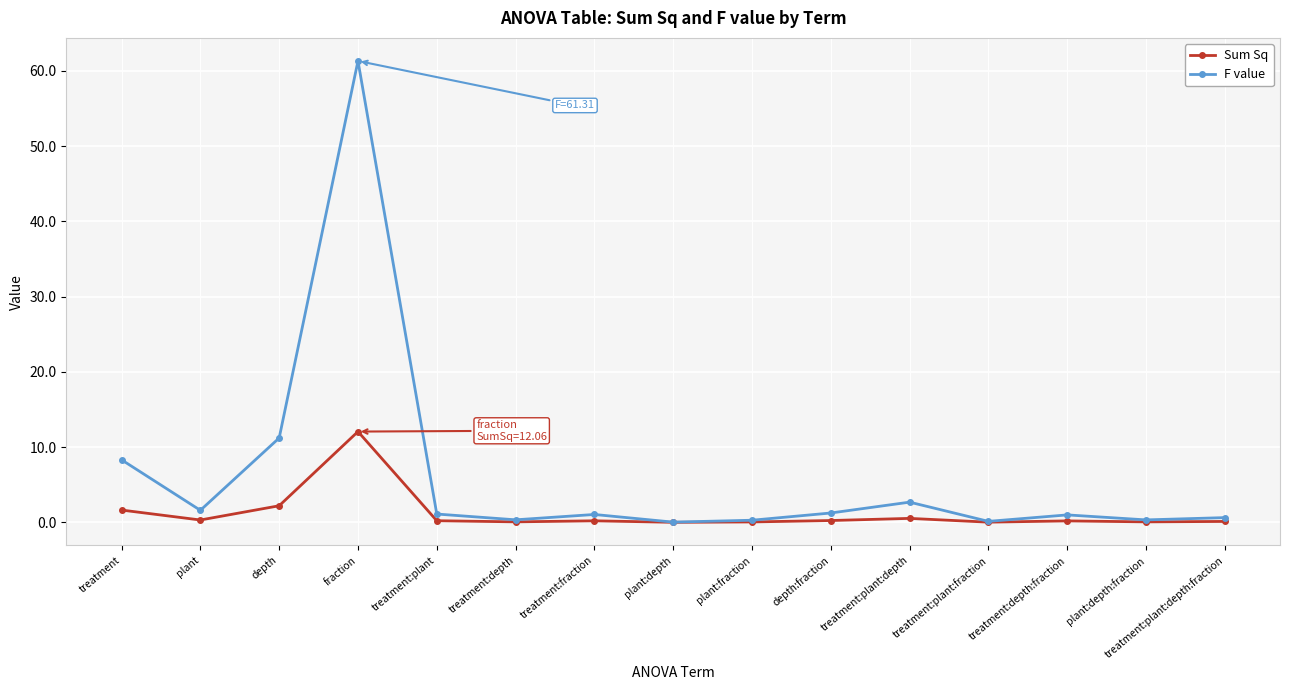

What is the maximum value for Sum Sq?

12.1